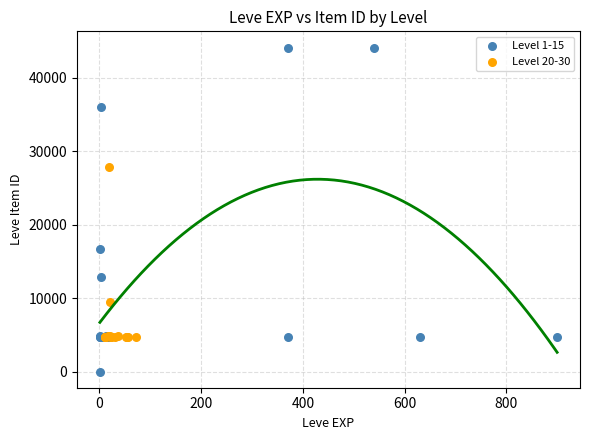

Which series has the widest spread of Y values?

Level 1-15